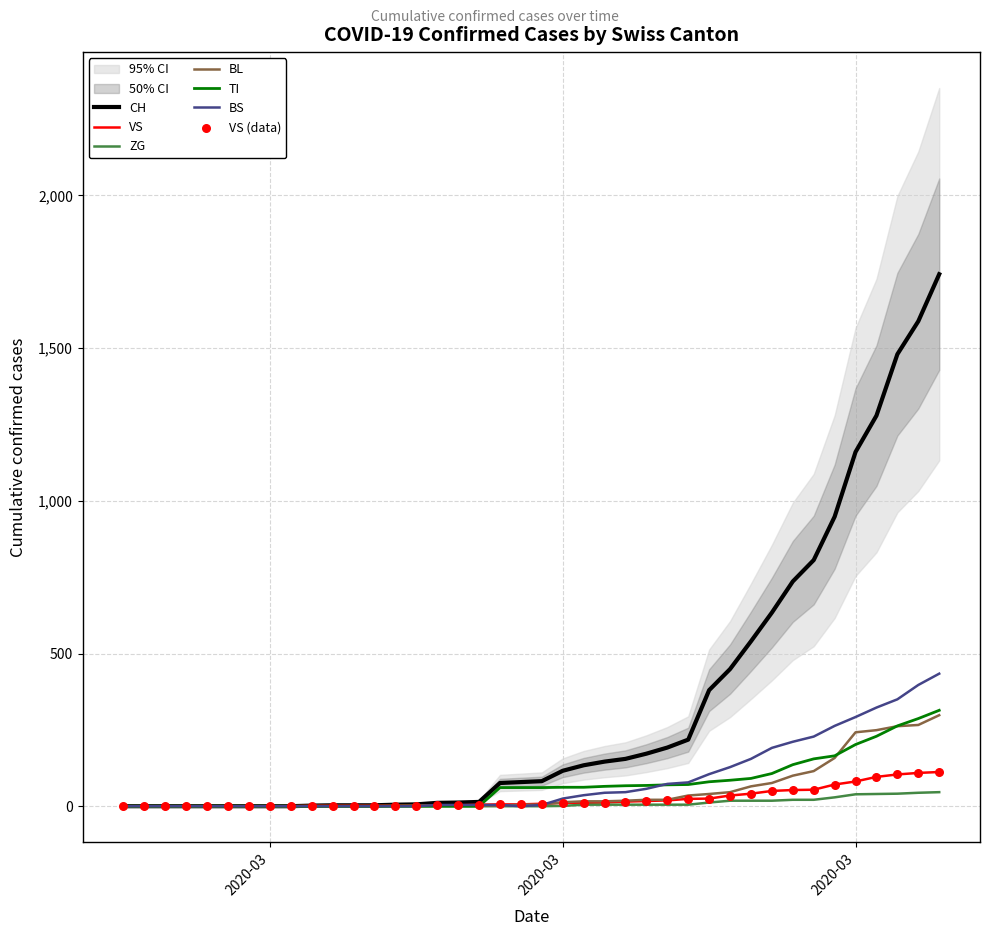

At how many categories does at least one series exceed 1500?

2